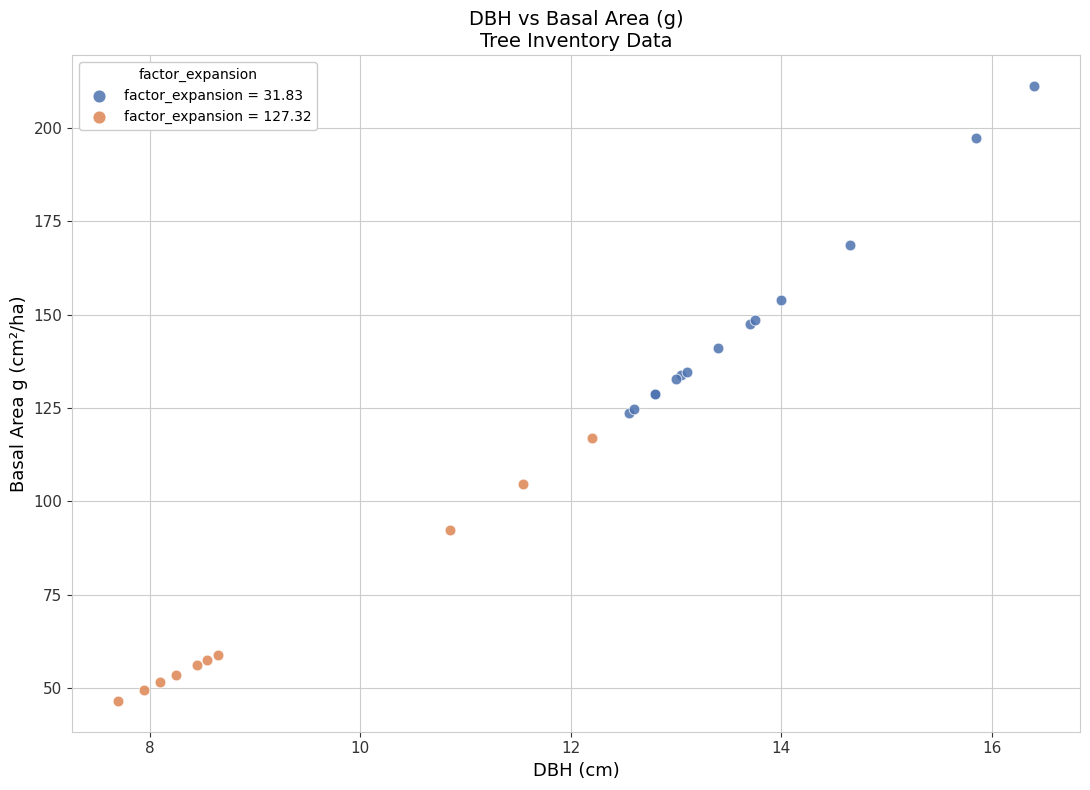

Which series has the largest Y range (max minus min)?

factor_expansion = 31.83